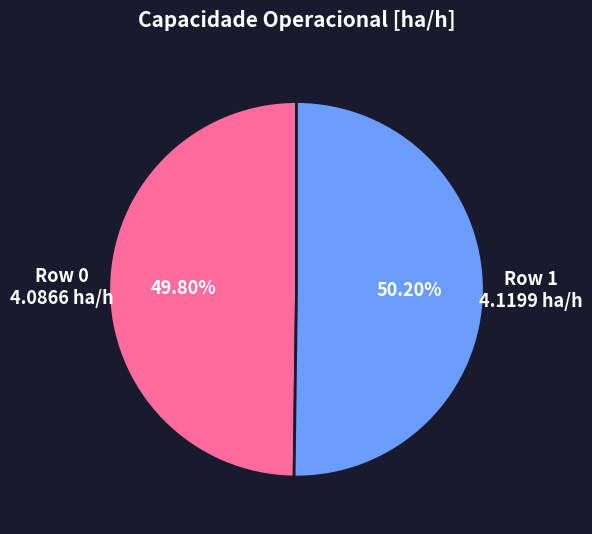

Count the number of slices in the pie.

2